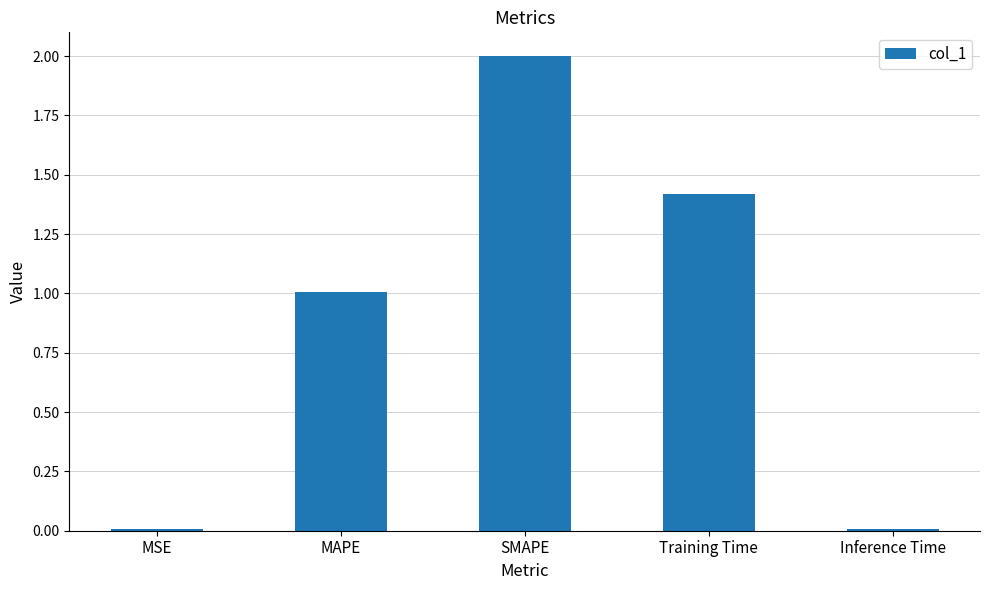

Which label corresponds to the largest value in the chart?

SMAPE